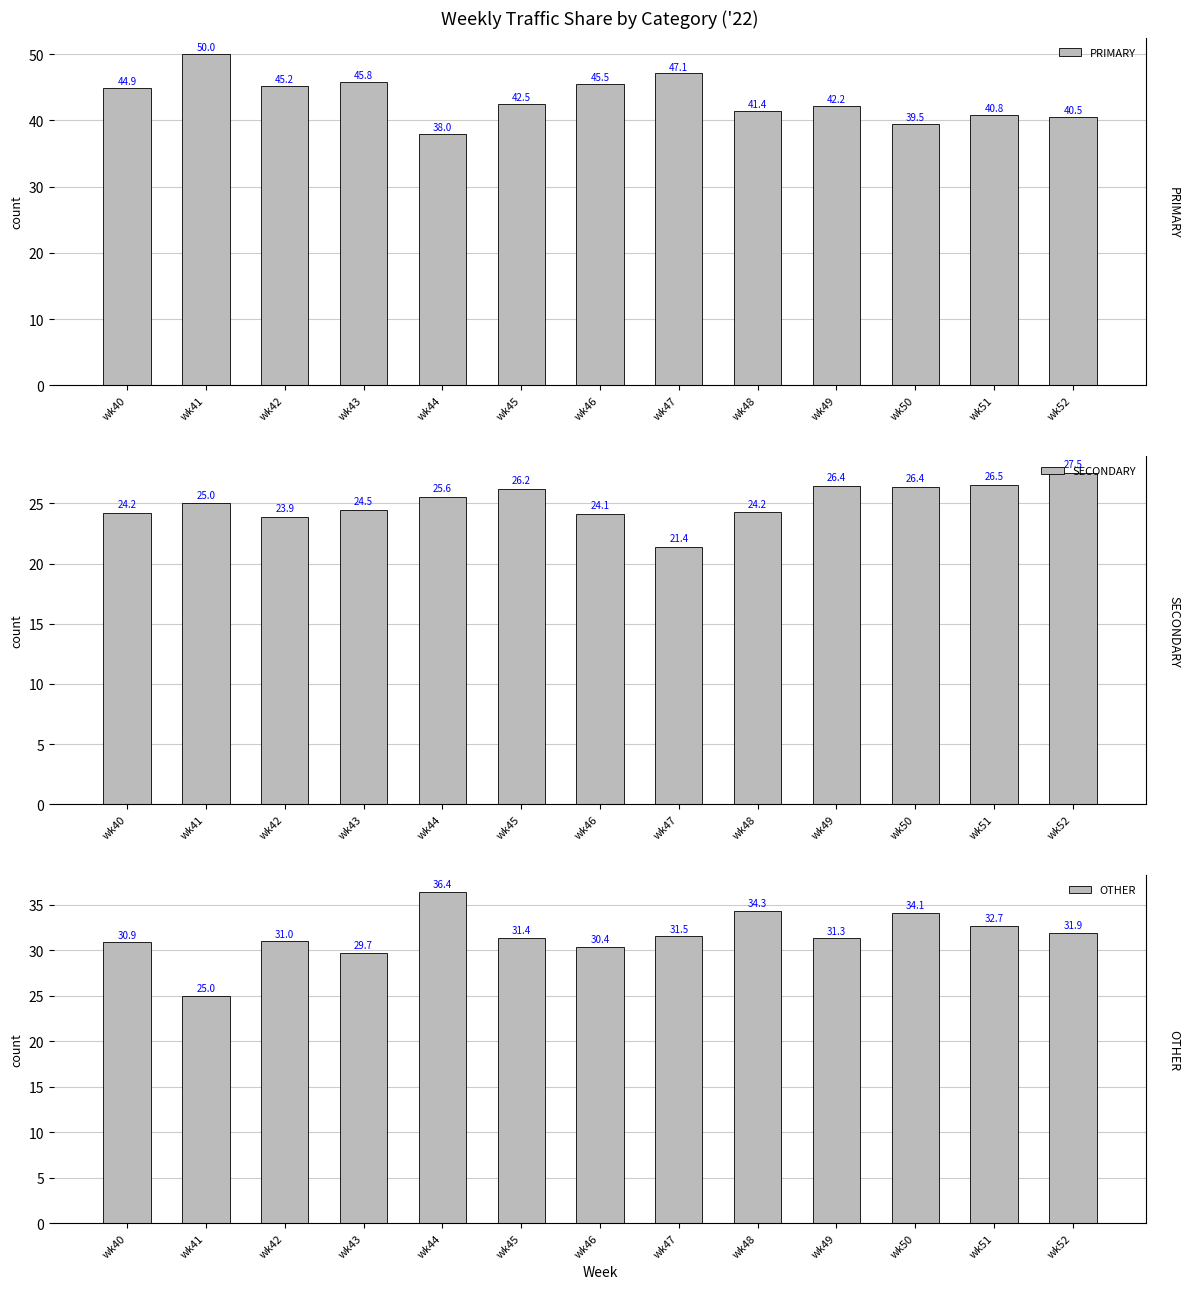

Reading right to left, what are all the values shown in this chart?

PRIMARY: 40.5	40.8	39.5	42.2	41.4	47.1	45.5	42.5	38.0	45.8	45.2	50.0	44.9
SECONDARY: 27.5	26.5	26.4	26.4	24.2	21.4	24.1	26.2	25.6	24.5	23.9	25.0	24.2
OTHER: 31.9	32.7	34.1	31.3	34.3	31.5	30.4	31.4	36.4	29.7	31.0	25.0	30.9